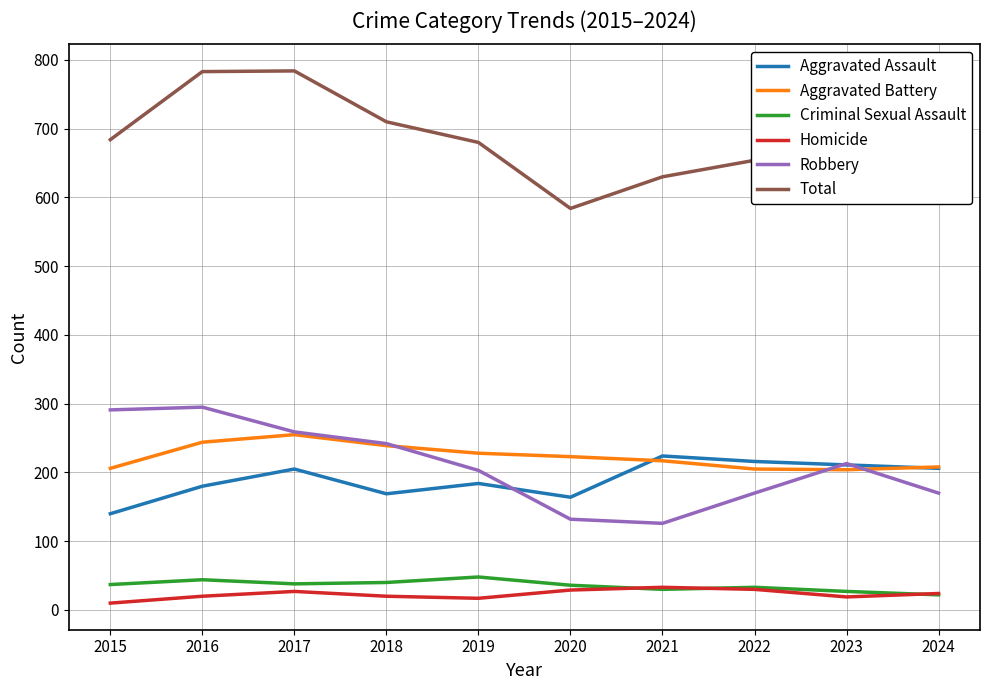

What is the maximum value for Total?

784